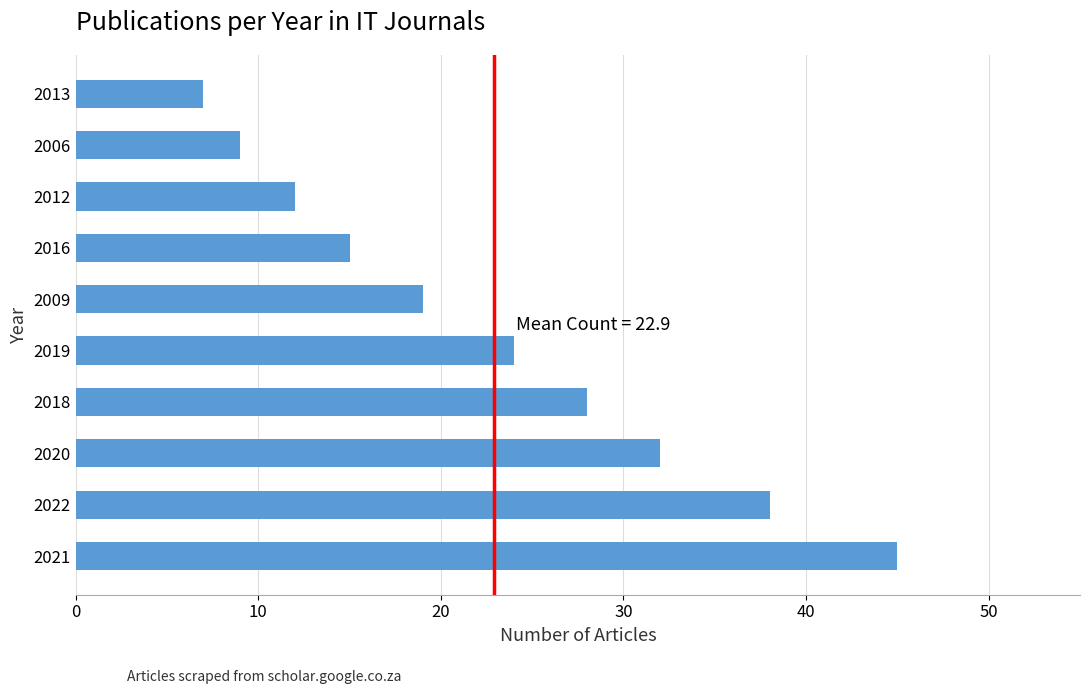

Does the chart contain any negative values?

No